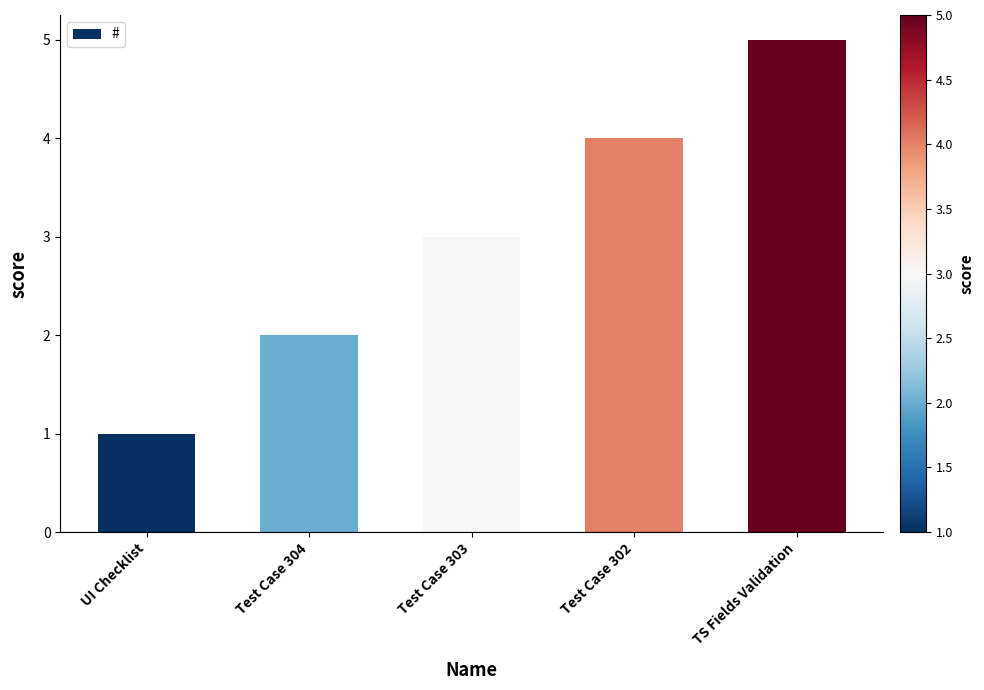

What is the difference between the maximum and second lowest values?

3